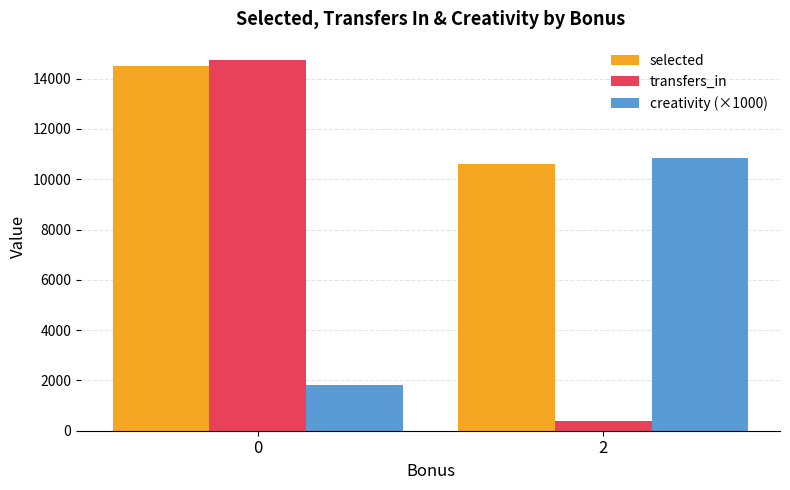

Which series changed the most between 0 and 2?

transfers_in